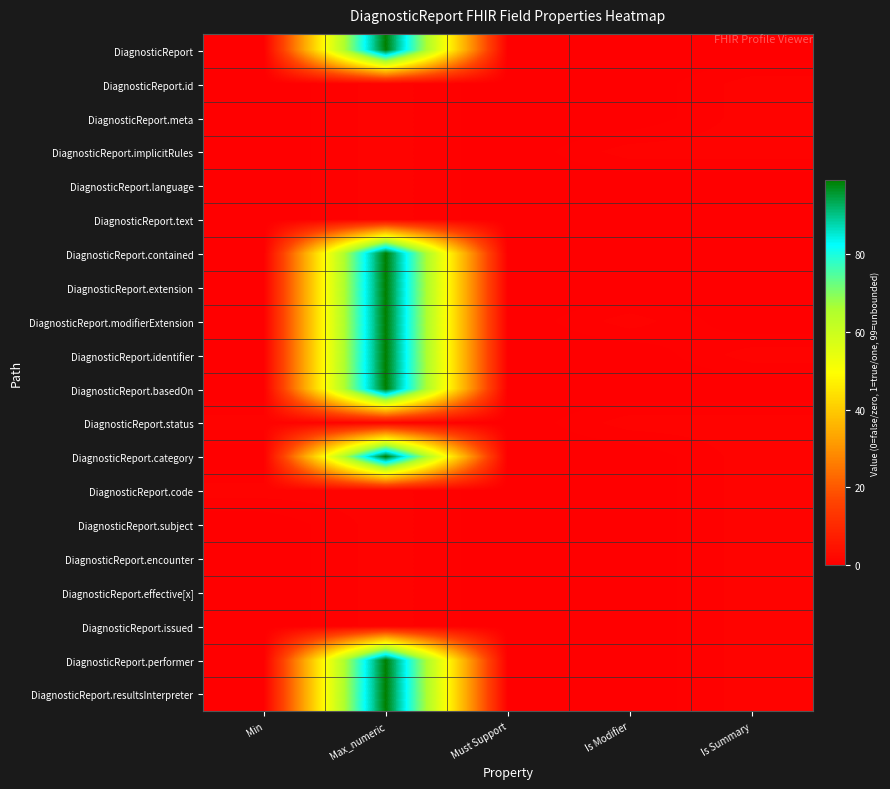

What is the total value across all series at Min?

2